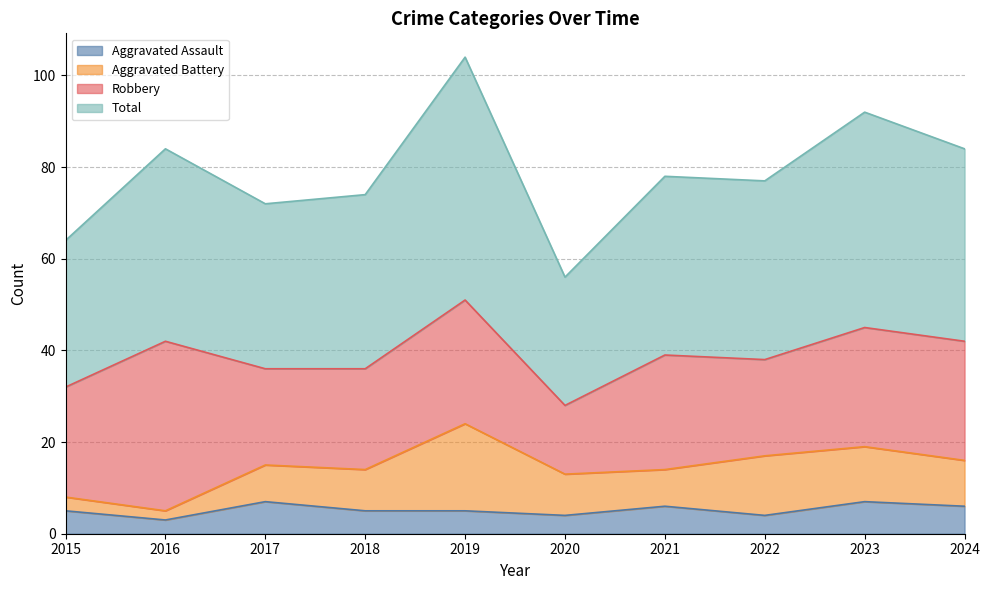

What is the minimum value for Aggravated Assault?

3